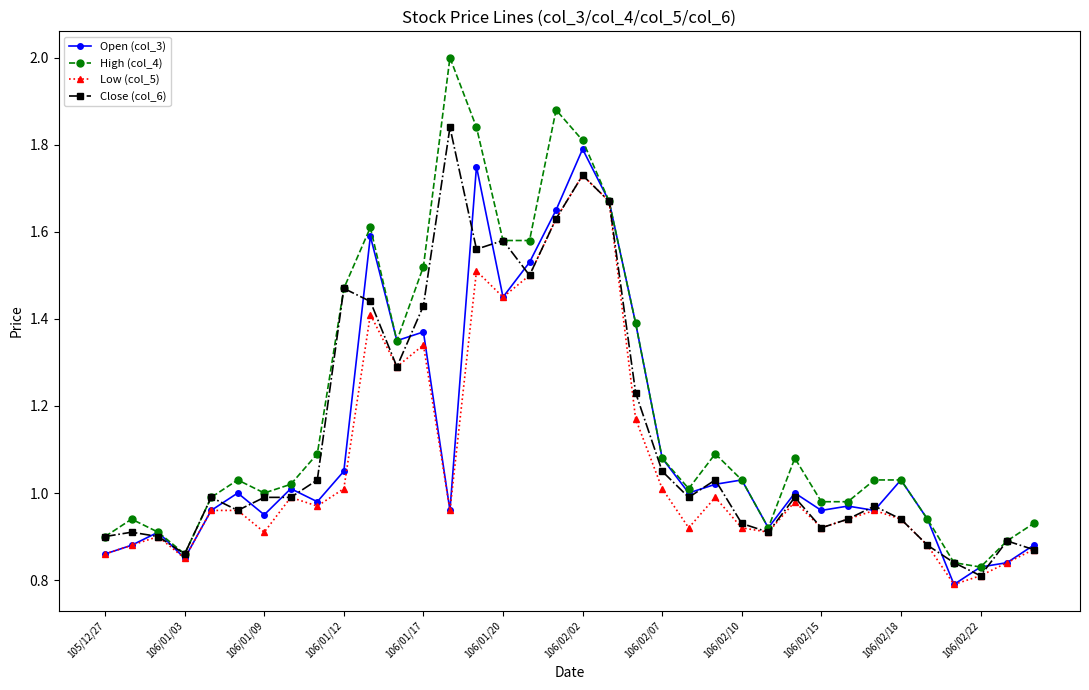

What is the maximum value shown in the chart?

2.0